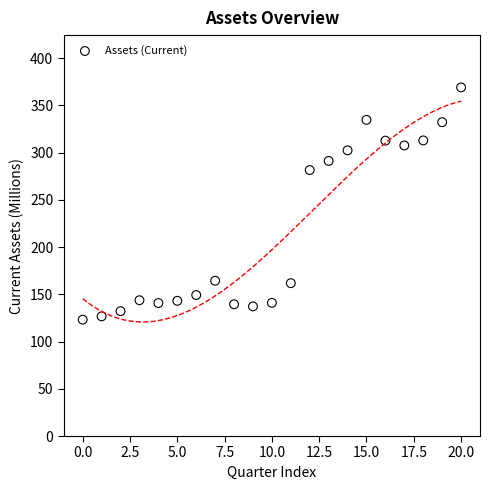

What Y value in the scatter plot is closest to 246?

281.6